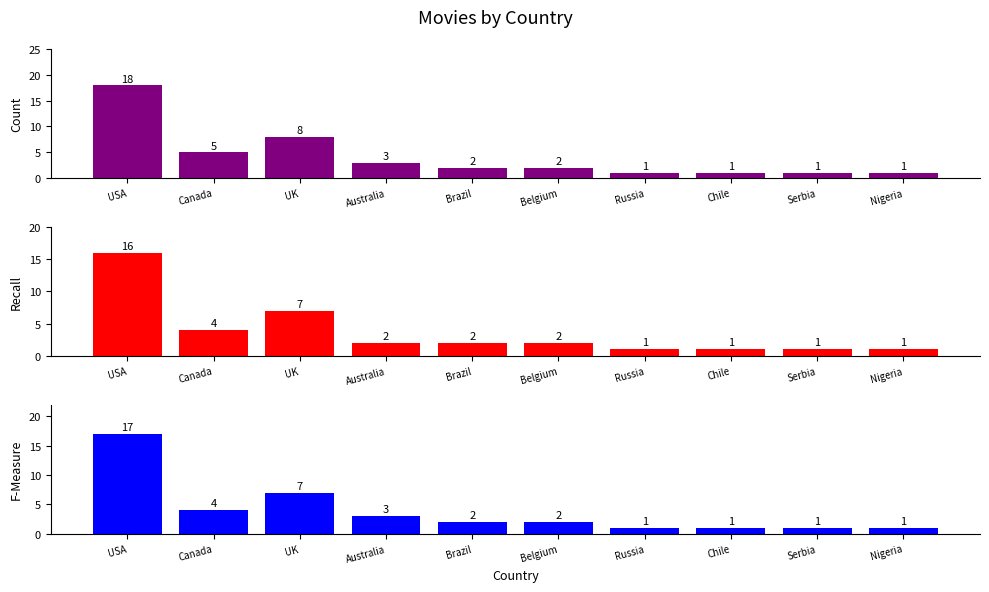

Between Nigeria and Brazil, which is larger?

Brazil